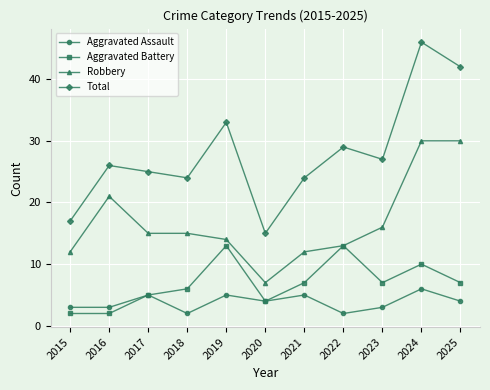

Reading right to left, what are all the values shown in this chart?

Aggravated Assault: 4	6	3	2	5	4	5	2	5	3	3
Aggravated Battery: 7	10	7	13	7	4	13	6	5	2	2
Robbery: 30	30	16	13	12	7	14	15	15	21	12
Total: 42	46	27	29	24	15	33	24	25	26	17